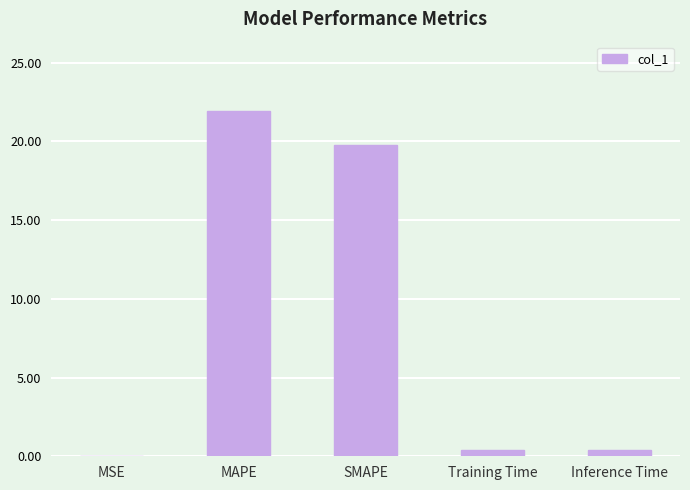

At which category does the chart reach its peak across all series?

MAPE